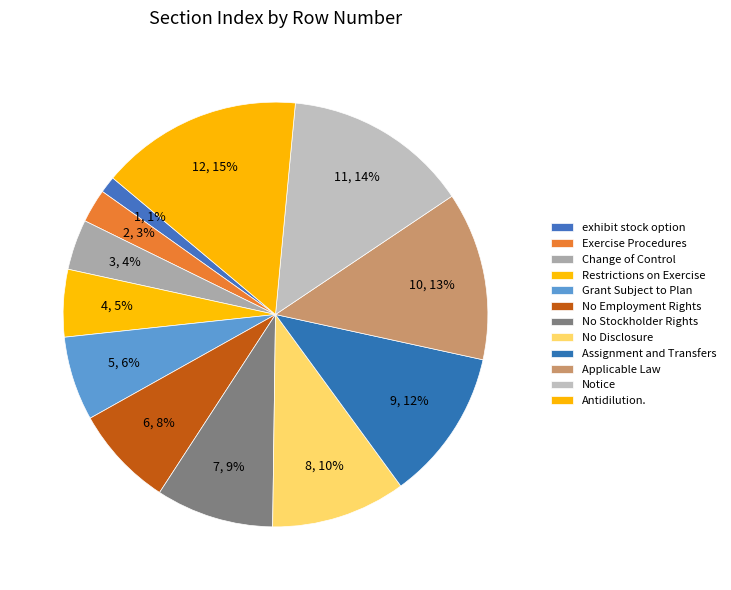

Count the number of slices in the pie.

12